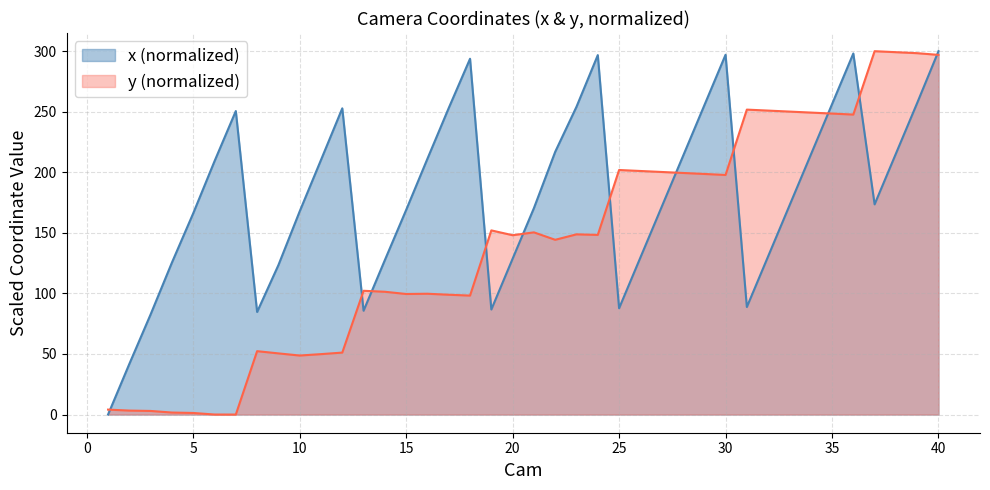

What are all the series names shown in the legend?

x (normalized), y (normalized)